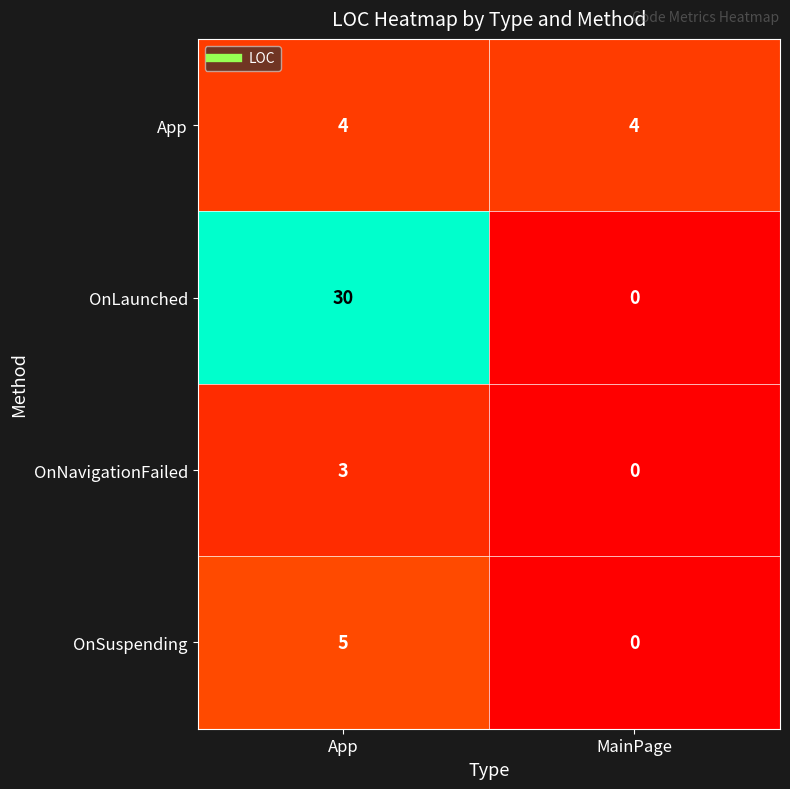

Count the number of categories in the chart.

2